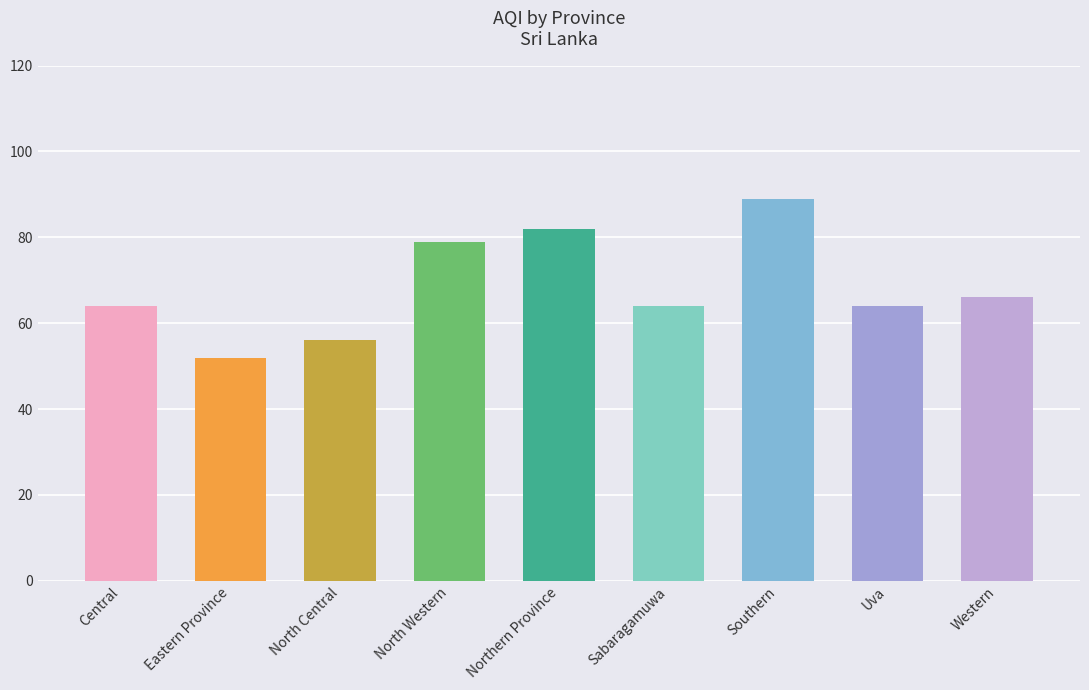

True or false: the data shows 17 at Sabaragamuwa.

False